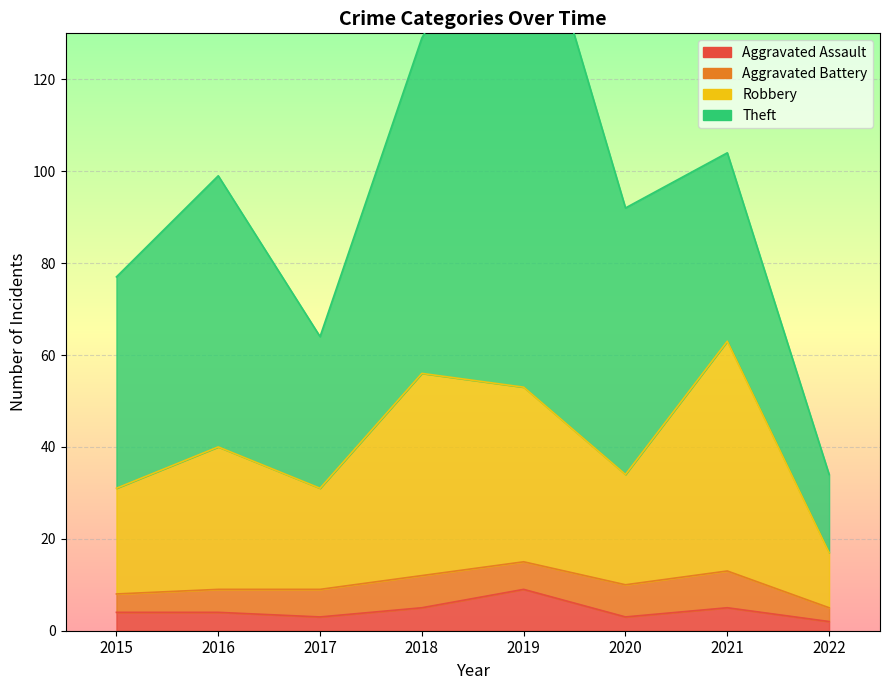

Is it true that Robbery equals 111 at 2021?

False